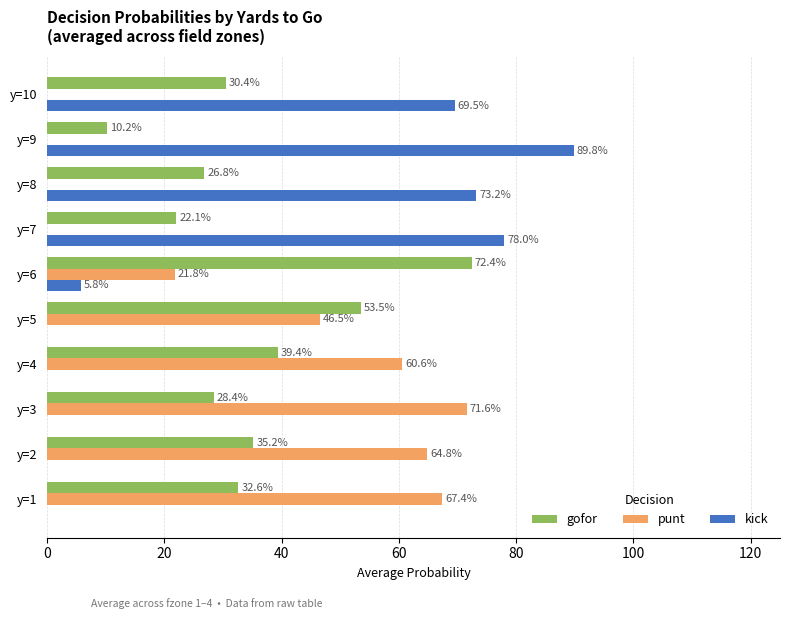

What are all the series names shown in the legend?

gofor, punt, kick